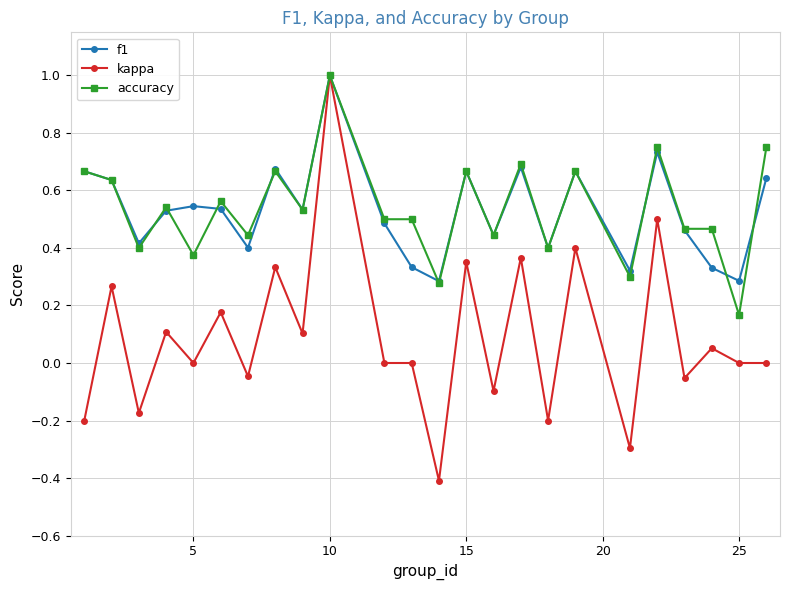

How many distinct data groups are displayed?

3